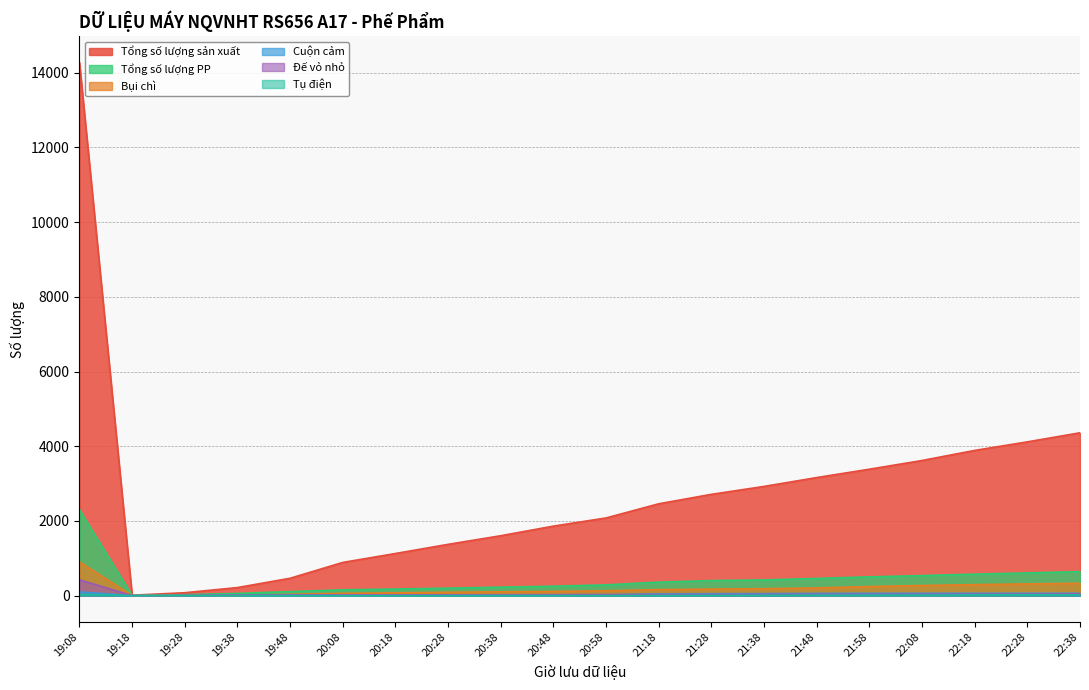

What are all the series names shown in the legend?

Tổng số lượng sản xuất, Tổng số lượng PP, Bụi chì, Cuộn cảm, Đế vỏ nhỏ, Tụ điện